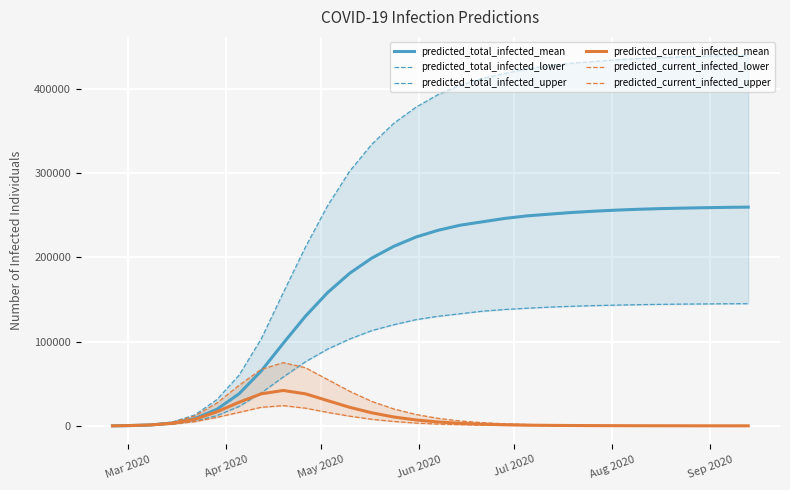

What is the minimum value for predicted_current_infected_upper?

70